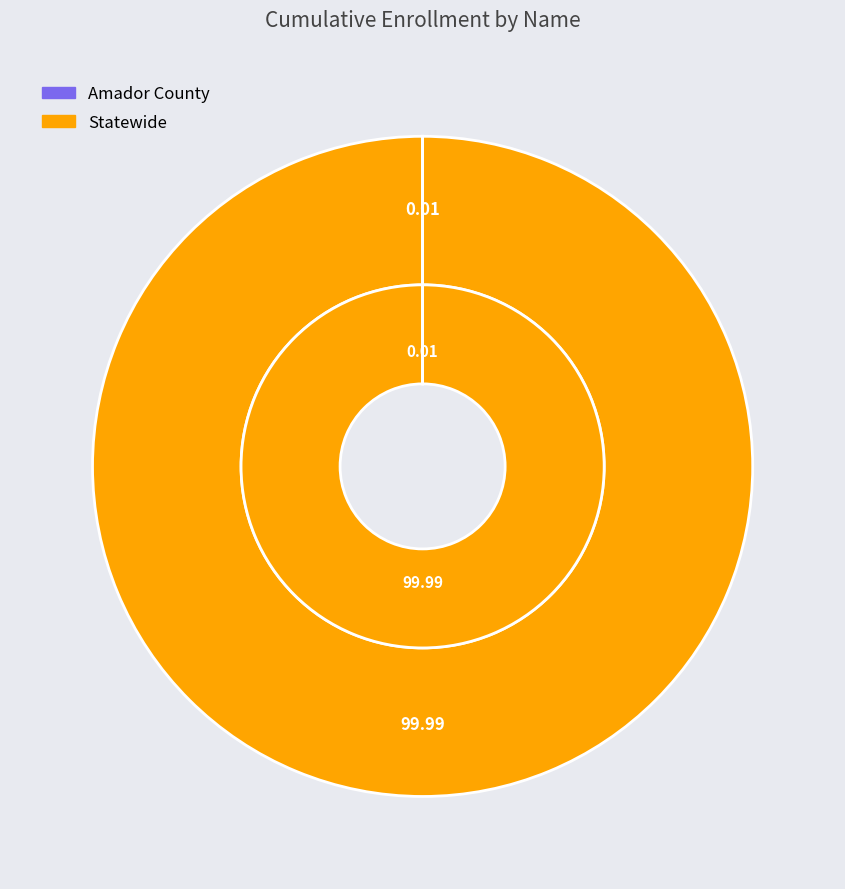

Is the sum of Amador County and Statewide greater than half?

Yes